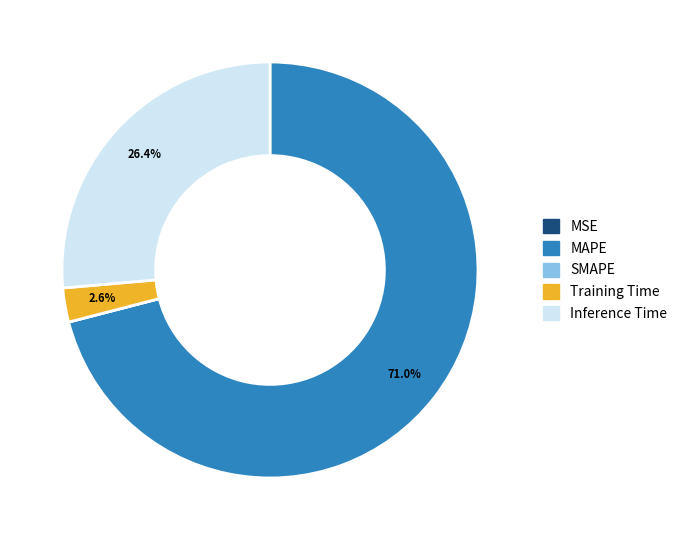

The Training Time slice represents 3% of the pie. True or false?

True